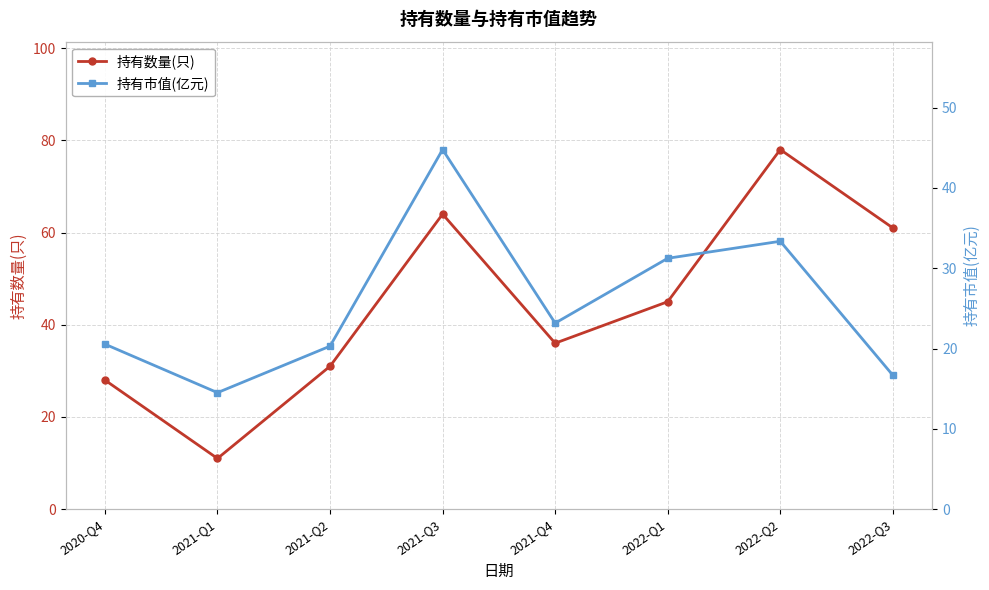

How many data points in 持有市值(亿元) are less than 23?

4